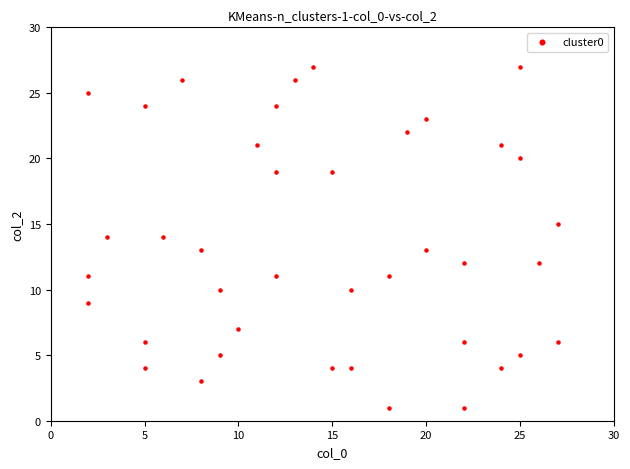

What is the range of Y values (max minus min)?

26